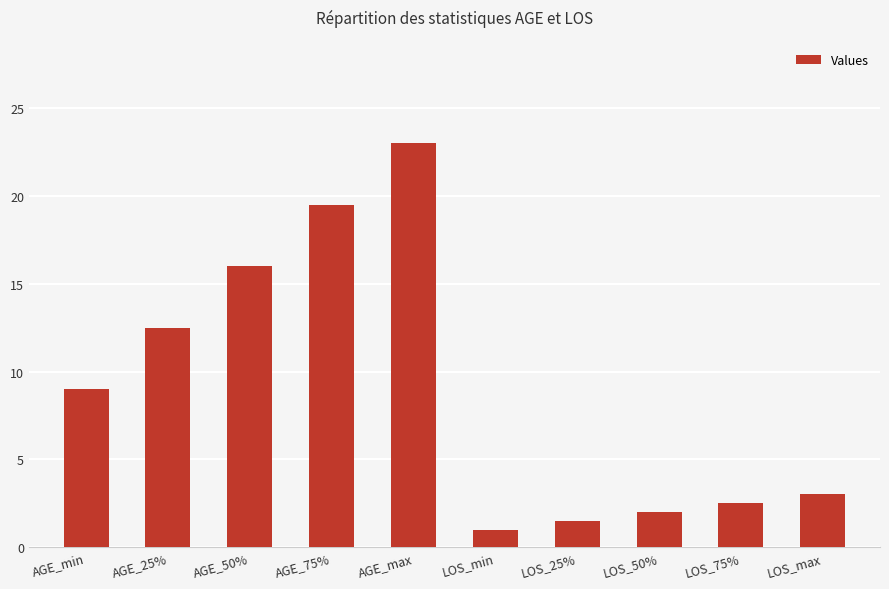

What is the difference between the maximum and minimum values?

22.0